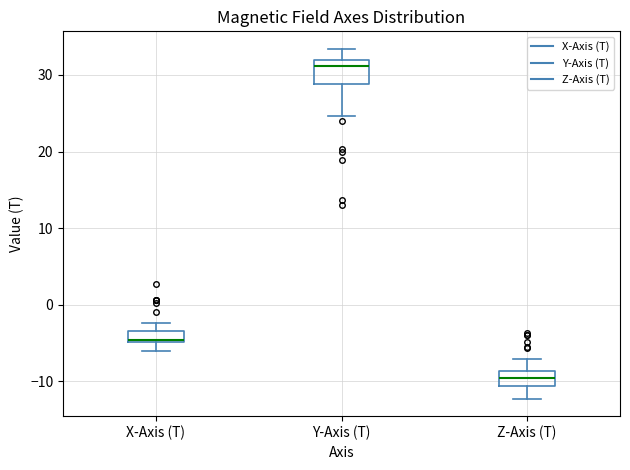

Which box's median line is the lowest?

Z-Axis (T)